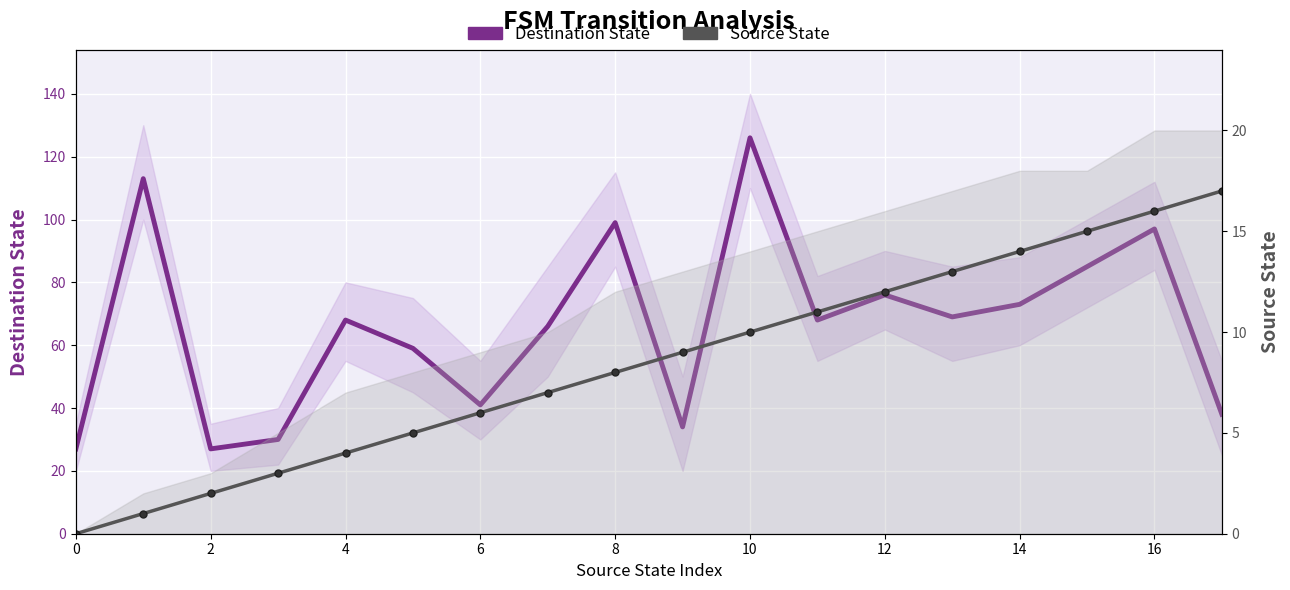

How many positive values does the Source State series have?

17